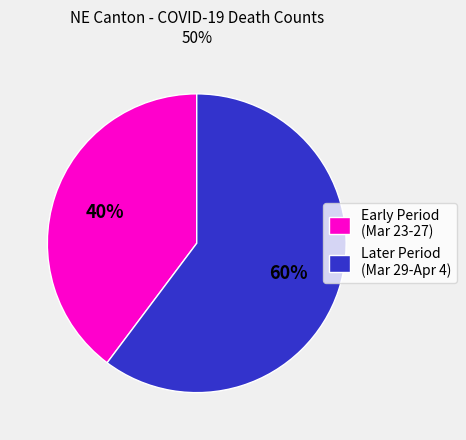

Combined, do Early Period (Mar 23-27) and Later Period (Mar 29-Apr 4) account for over 50%?

Yes